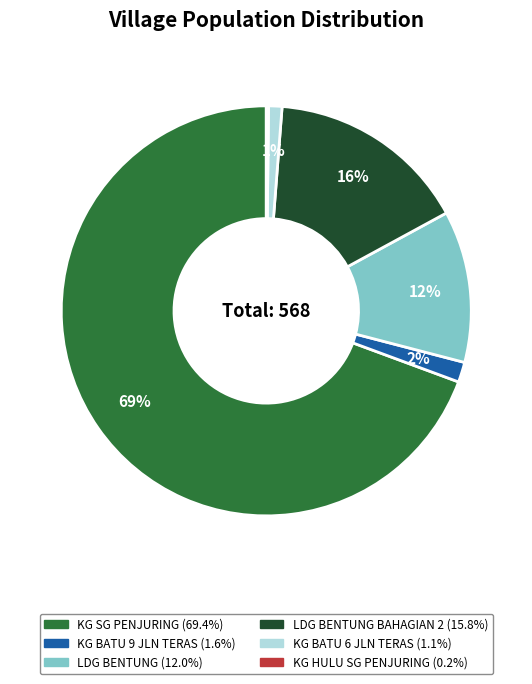

To the nearest percent, what is the difference between the largest and smallest slice percentages?

69%